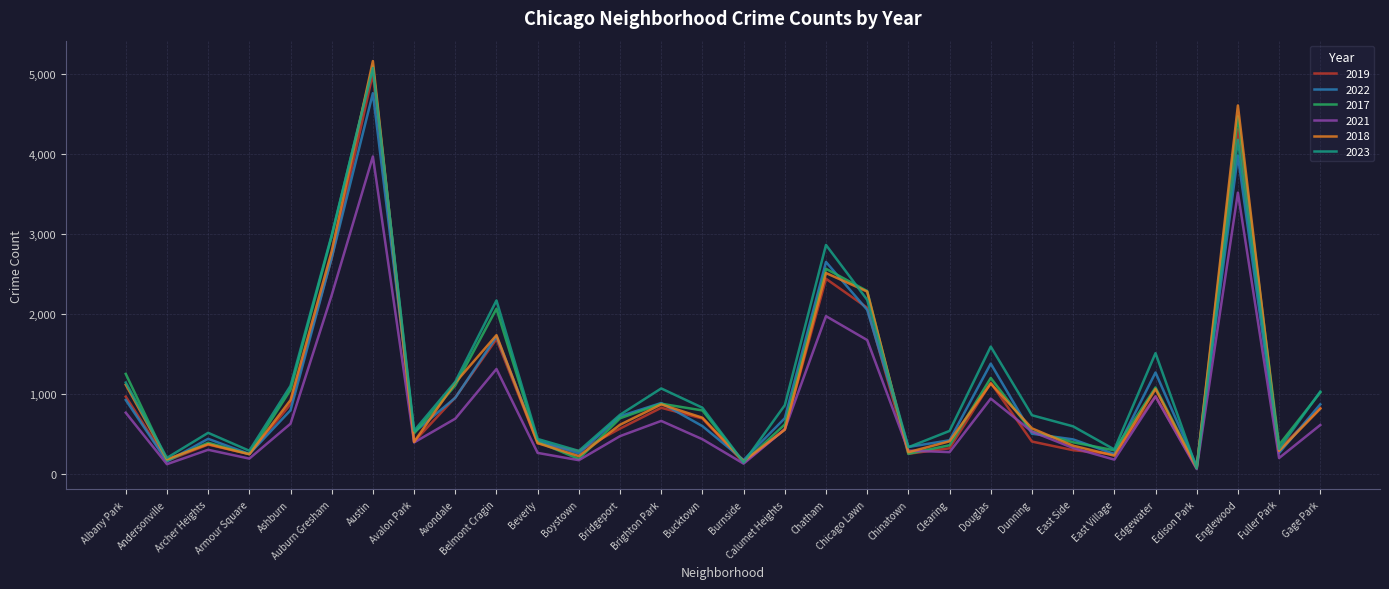

The 2019 series shows 166 at Andersonville. True or false?

True